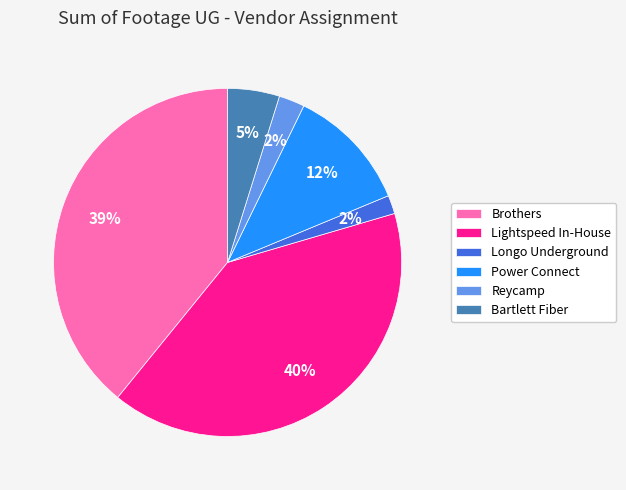

Which slice is the largest?

Lightspeed In-House